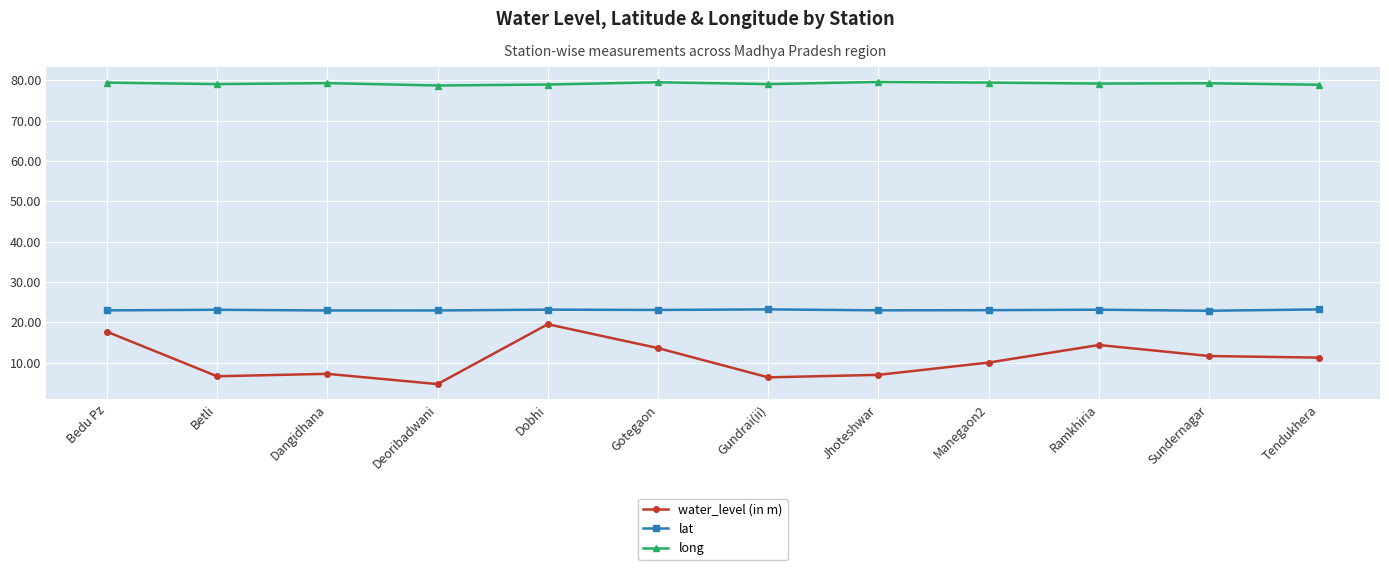

What is the spread (max minus min) of values at Deoribadwani?

74.0